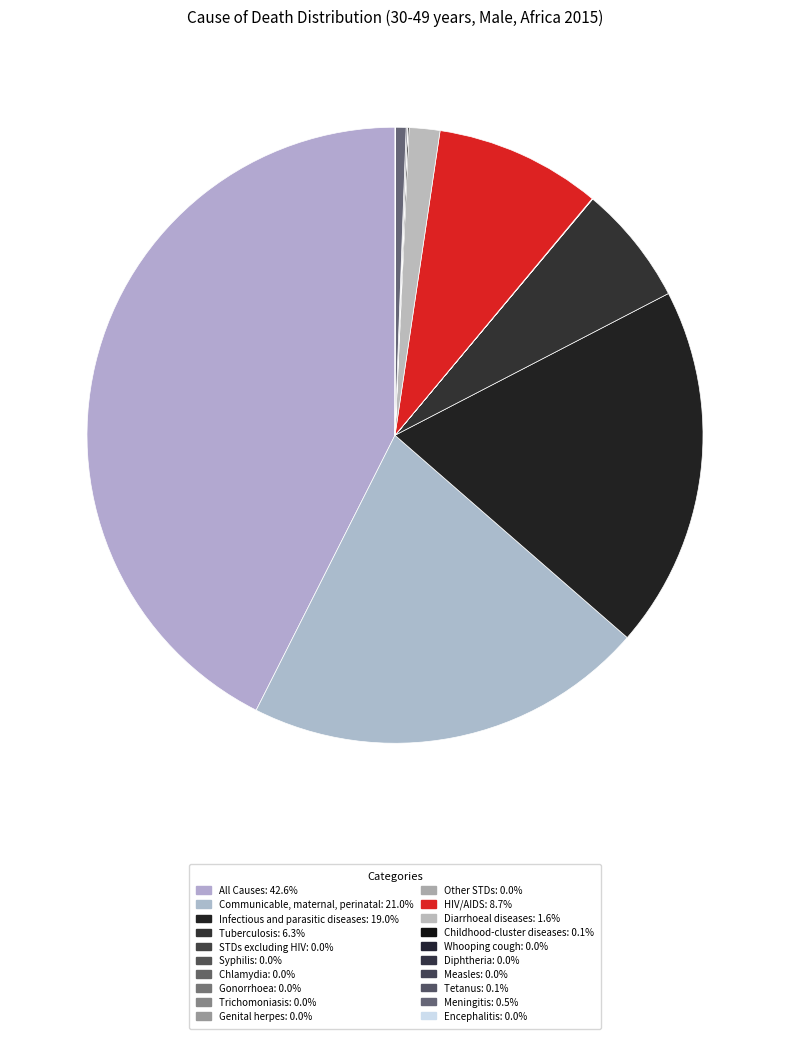

What is the total percentage of Meningitis and Infectious and parasitic diseases?

19.6%